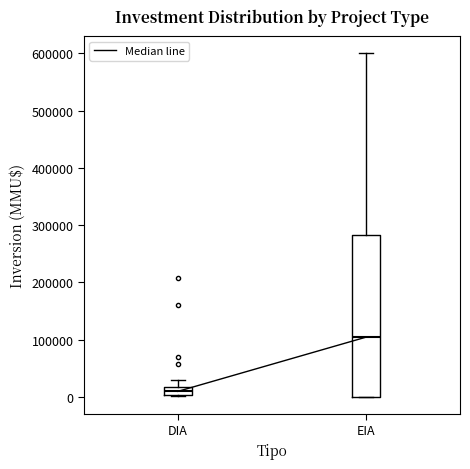

Where is the lower edge of the box for DIA on the y-axis? The values are not printed on the chart, so give them approximately, as read against the axis.

0